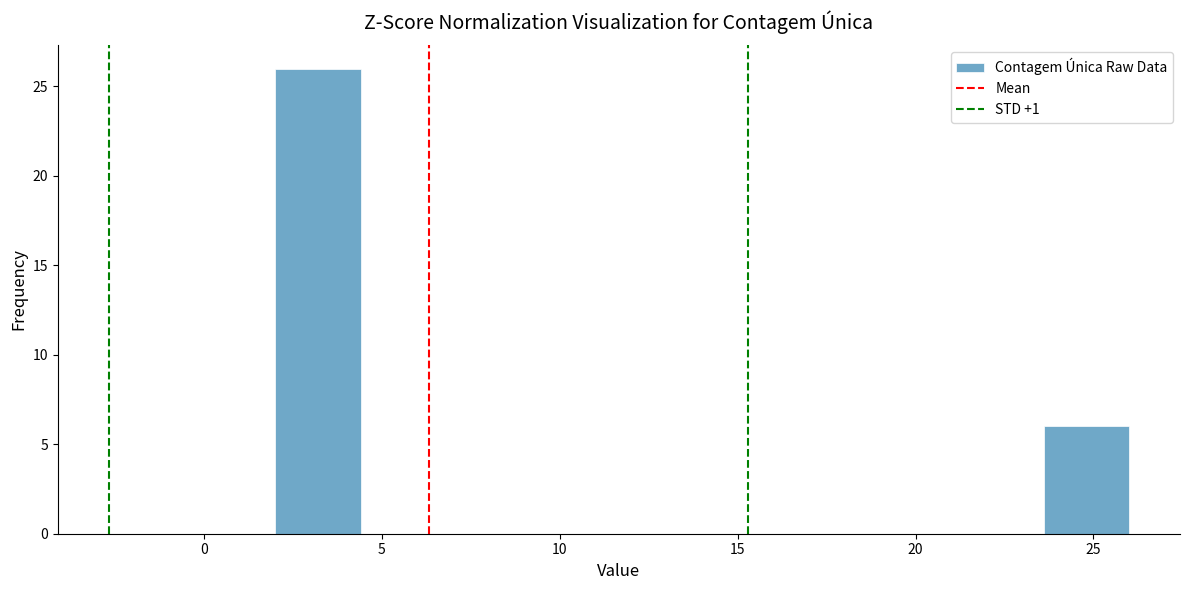

Over which range of the x-axis is the bar tallest?

2.0 to 4.4